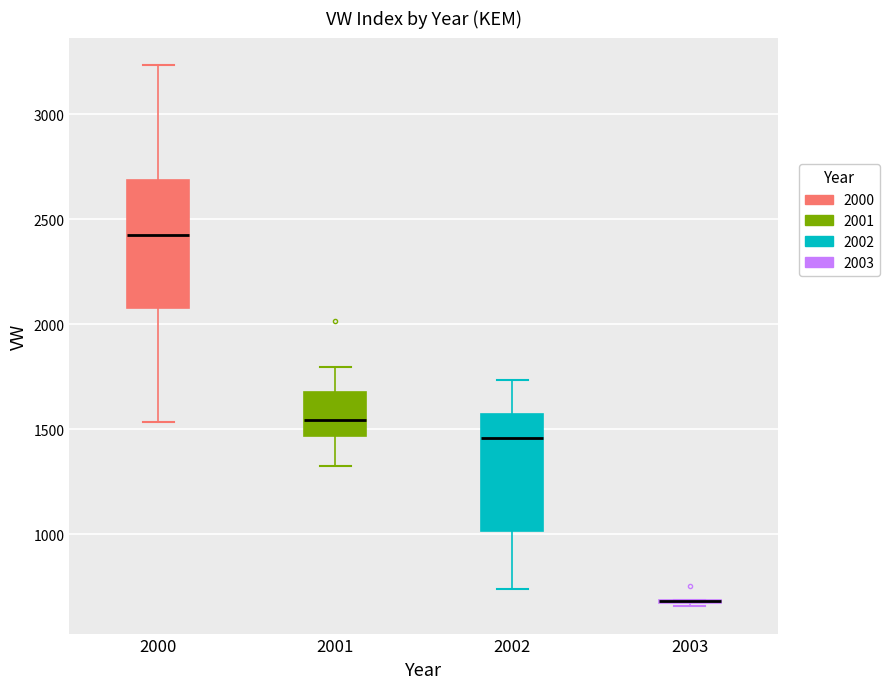

Where is the lower edge of the box at x = 2000 on the y-axis? The values are not printed on the chart, so give them approximately, as read against the axis.

2100